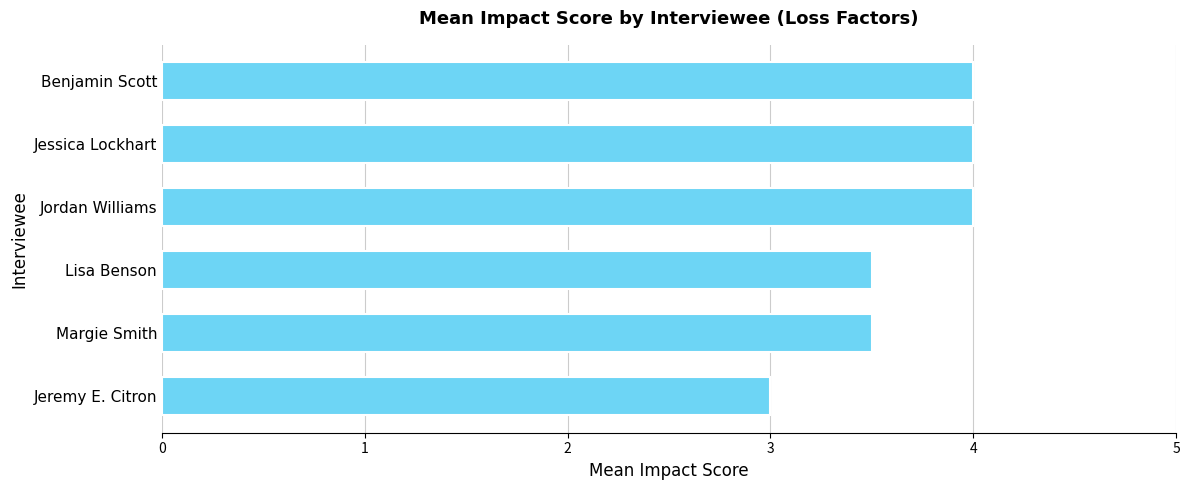

Reading top to bottom, what are all the values shown in this chart?

4.0	4.0	4.0	3.5	3.5	3.0